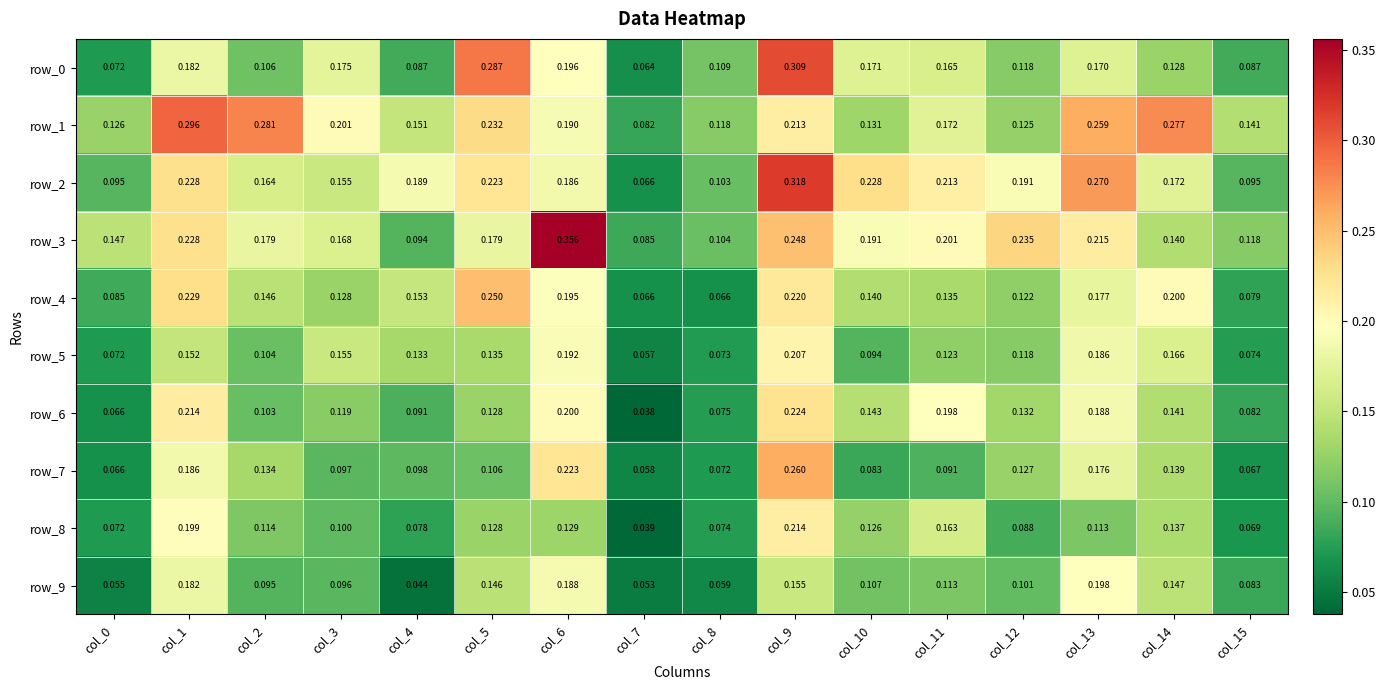

Is the value of row_8 at col_0 greater than the value of row_0 at col_14?

No